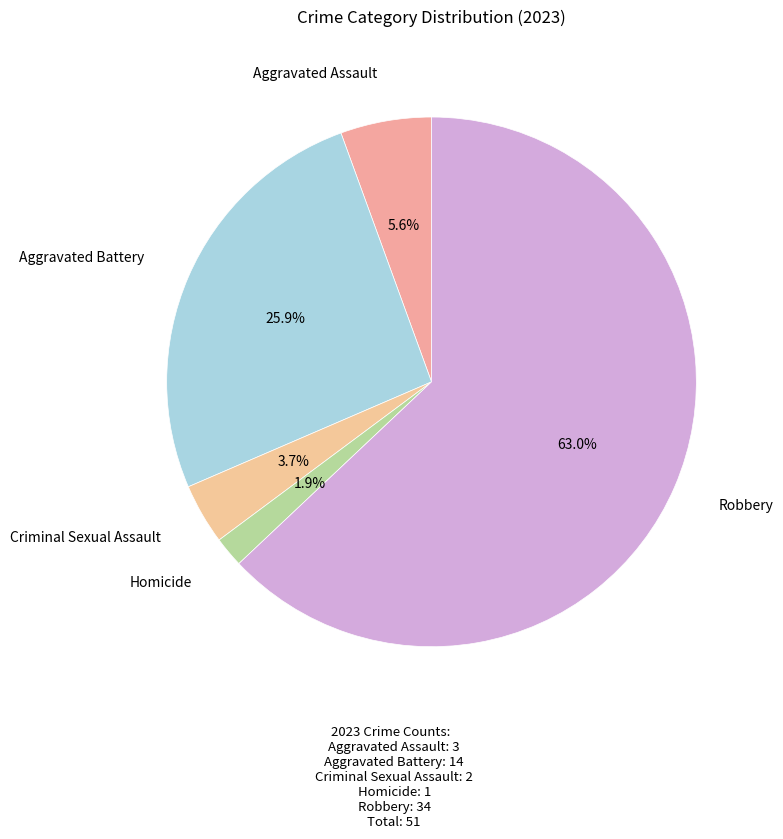

To the nearest percent, what percentage of the pie is Robbery?

63%